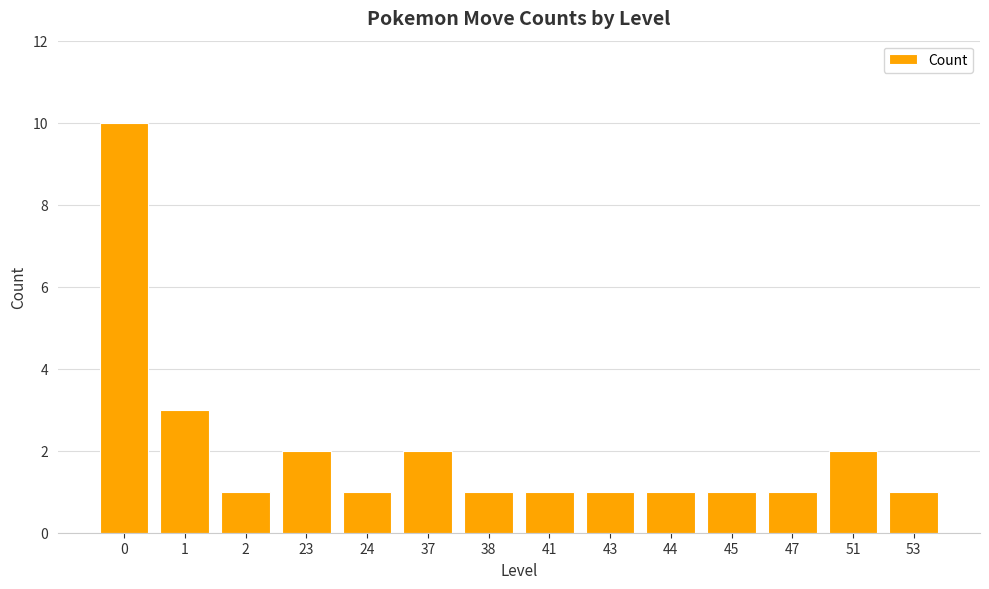

What is the smallest value displayed?

1